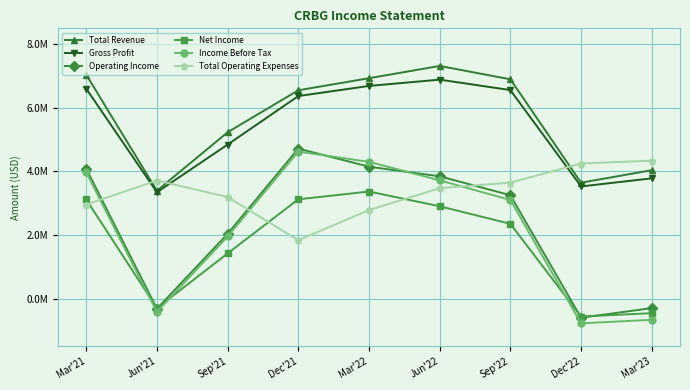

Where is the first local maximum for Income Before Tax?

Dec'21